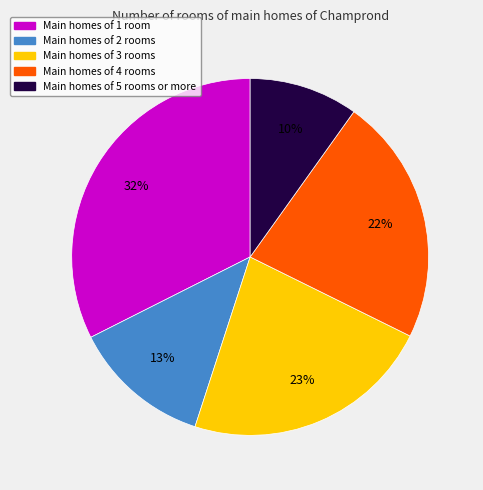

Is there a majority slice in this chart?

No